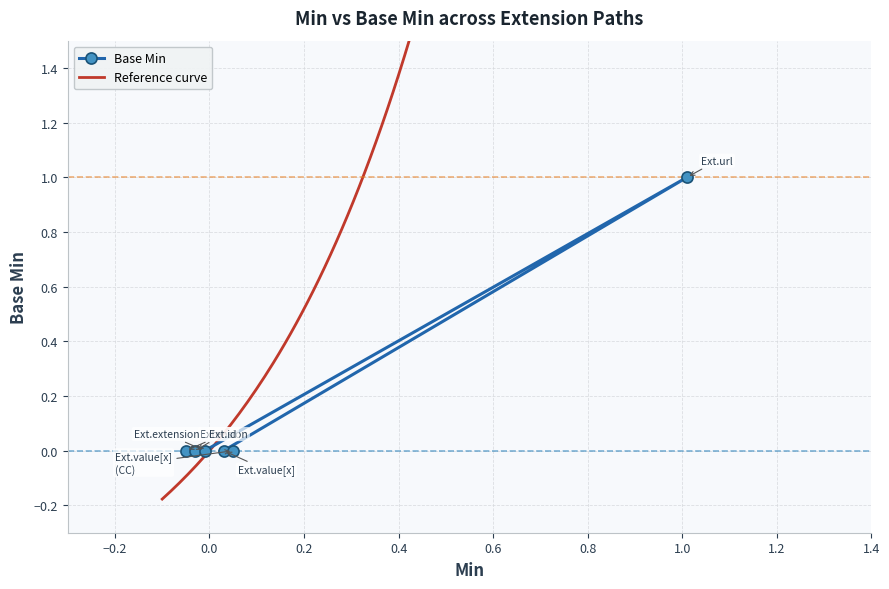

List the labels in order of value, largest first.

Extension.url, Extension, Extension.id, Extension.extension, Extension.value[x], Extension.value[x] (valueCodeableConcept)